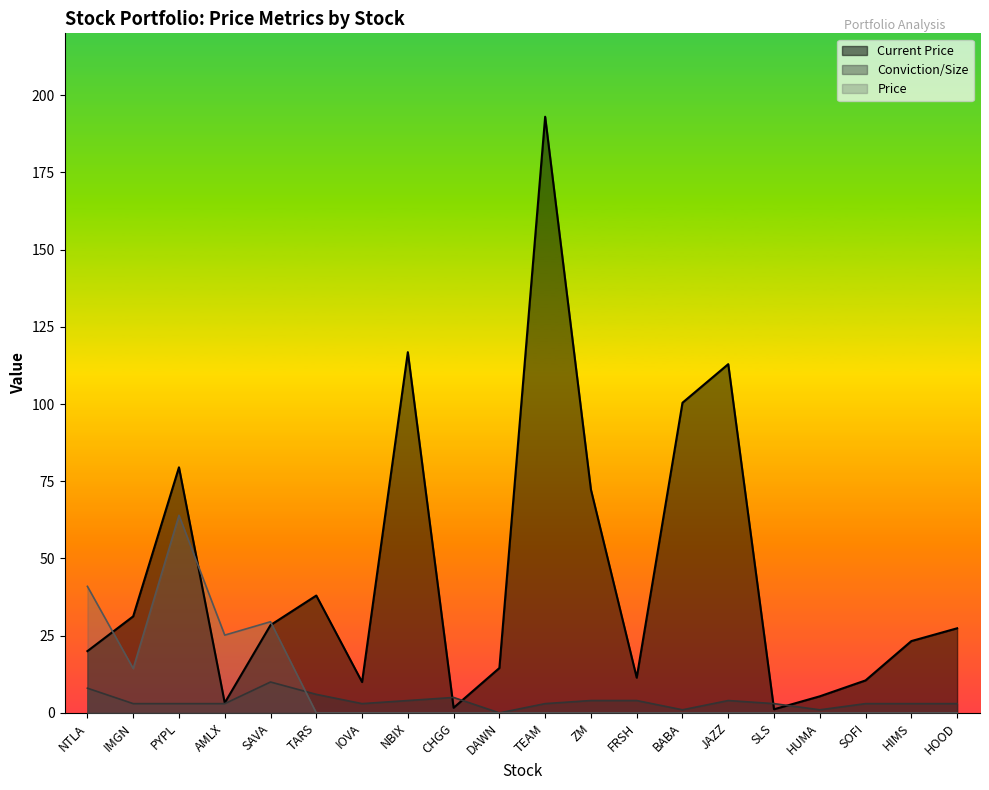

In Current Price, how many points are lower than both neighbors (excluding endpoints)?

5